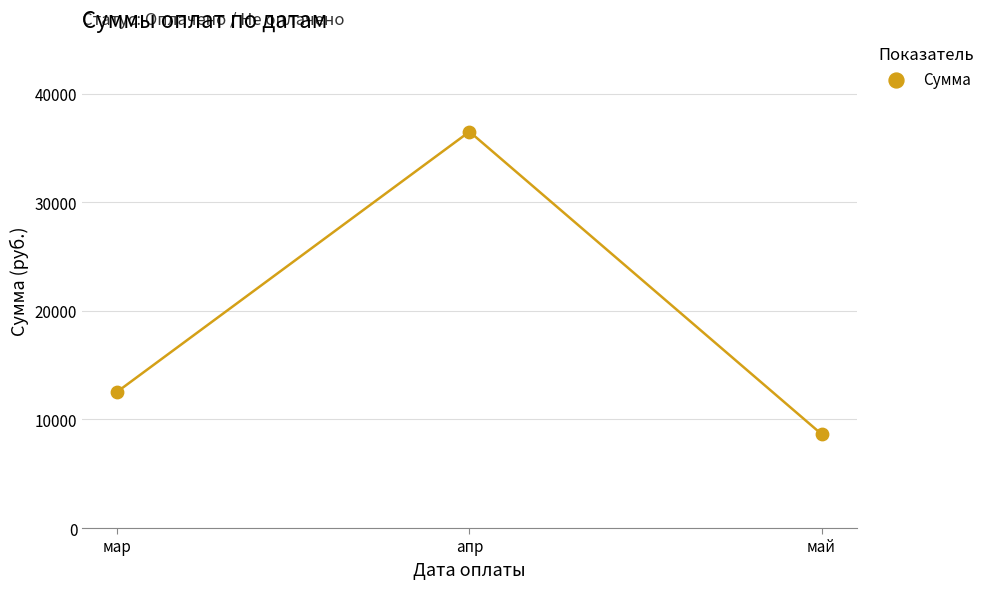

What Y value in the scatter plot is closest to 22581?

12563